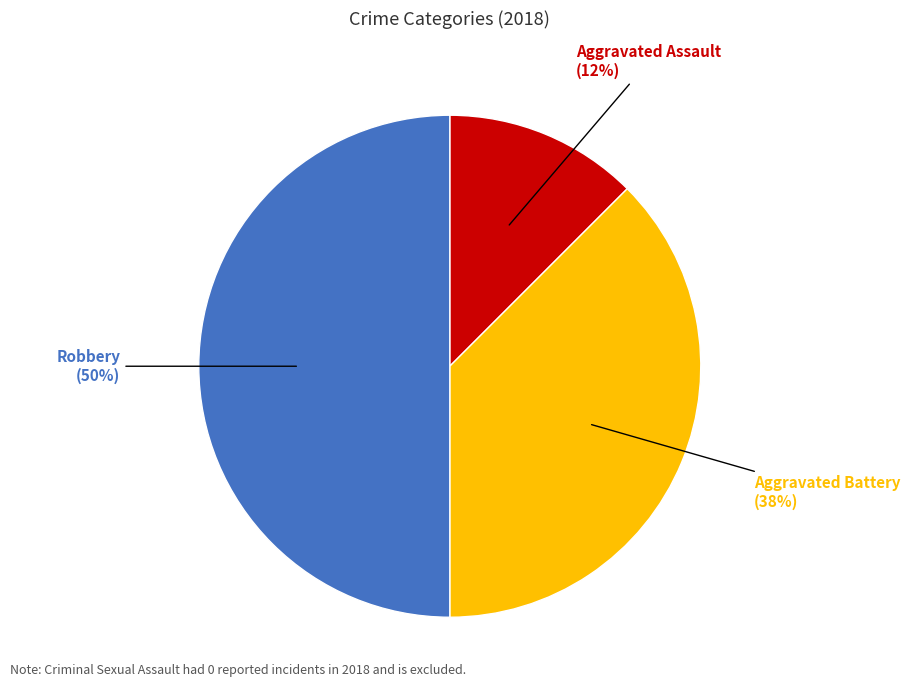

To the nearest percent, what is the average slice percentage?

33%